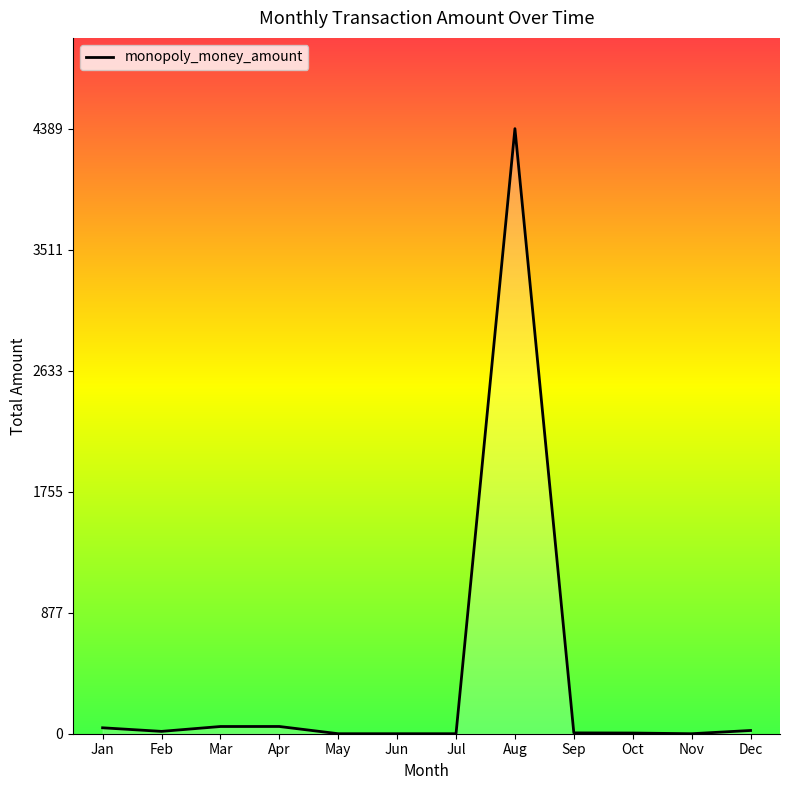

Where is the data nearest to the value 2194?

Apr